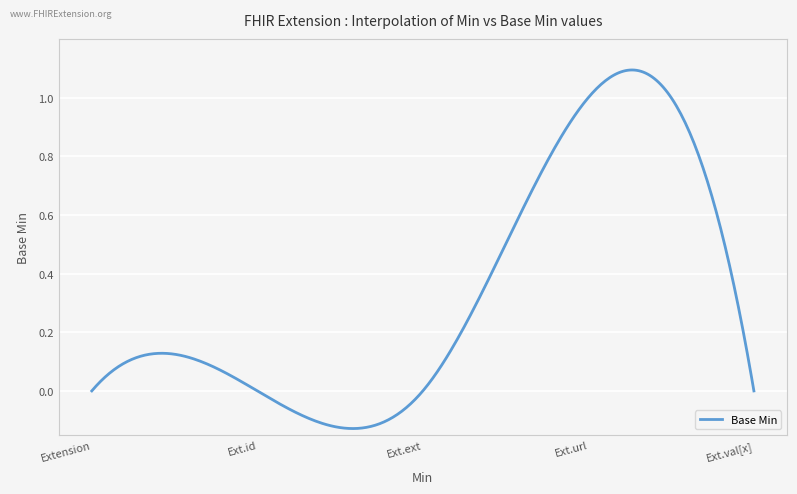

What is the difference between the maximum and minimum values?

1